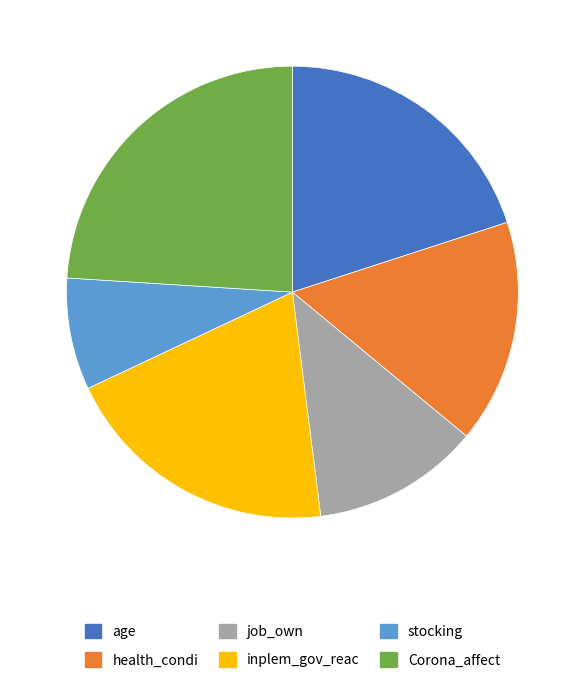

Which slice is the smallest?

stocking